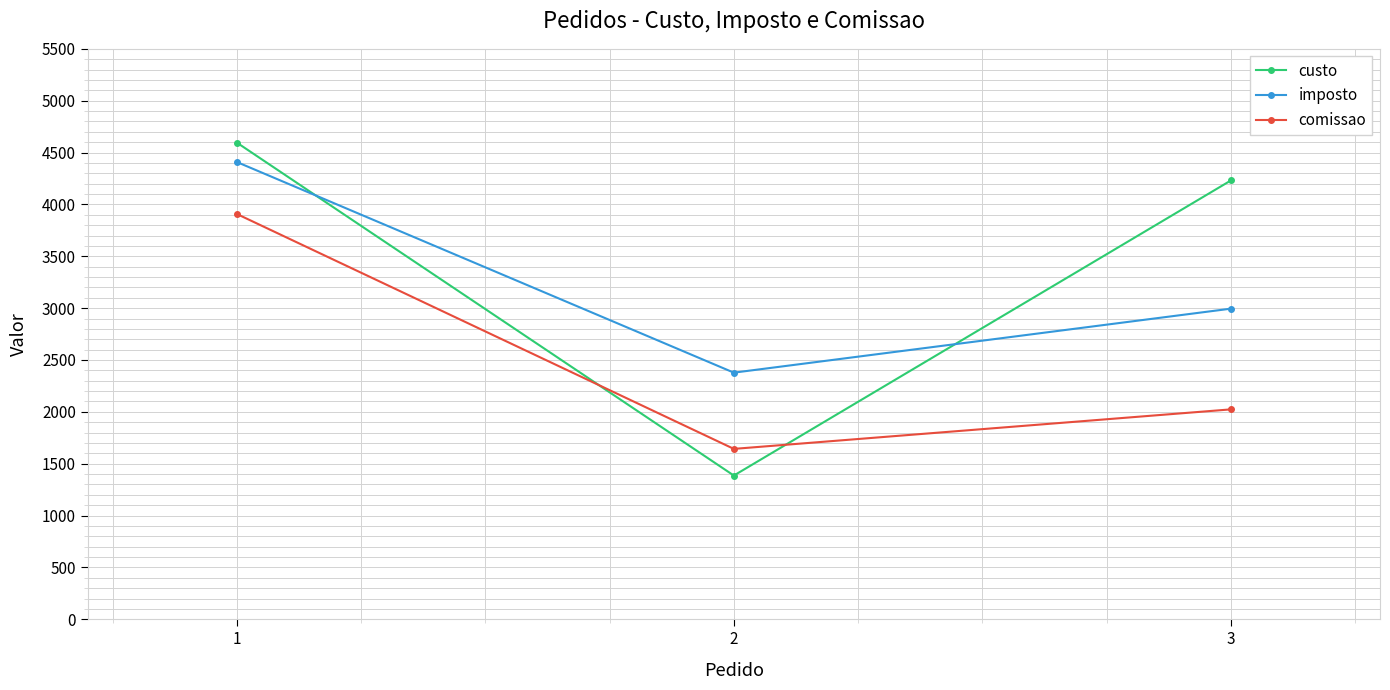

What is the value of the custo point at the 1st from the left?

4596